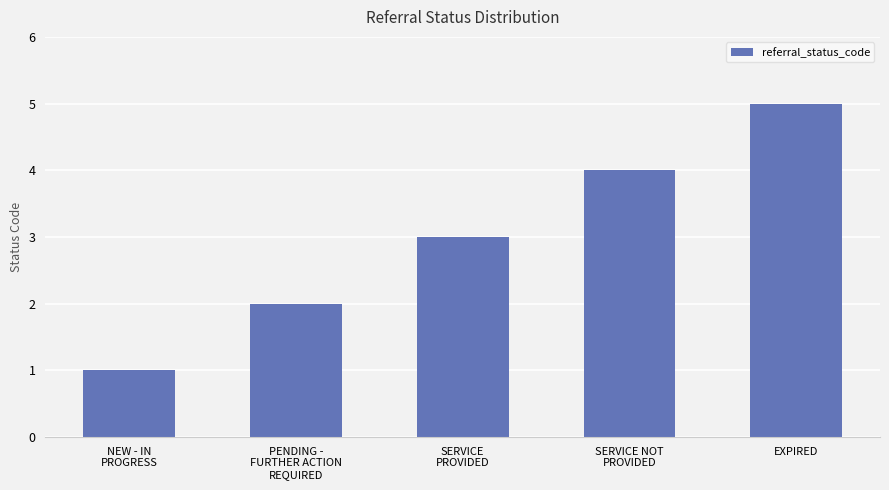

Rank the categories by value from lowest to highest.

NEW - IN
PROGRESS, PENDING -
FURTHER ACTION
REQUIRED, SERVICE
PROVIDED, SERVICE NOT
PROVIDED, EXPIRED